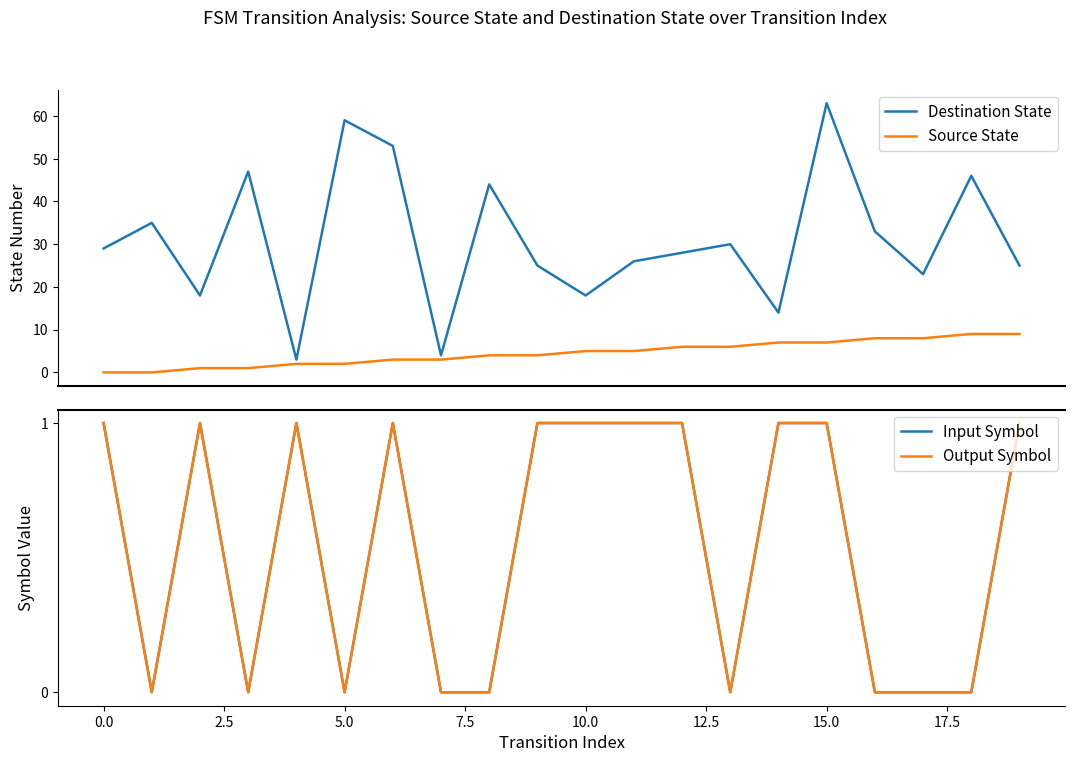

Read the Destination State value at 19.

25